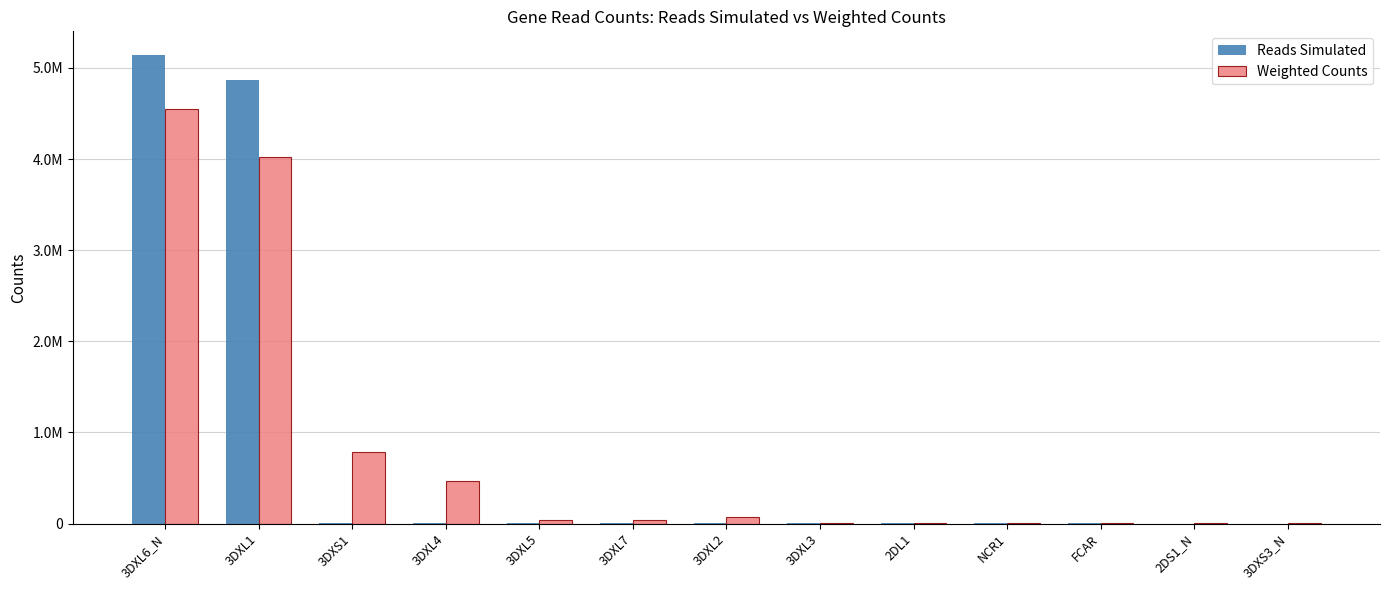

What is the label of the 7th bar from the left?

3DXL2